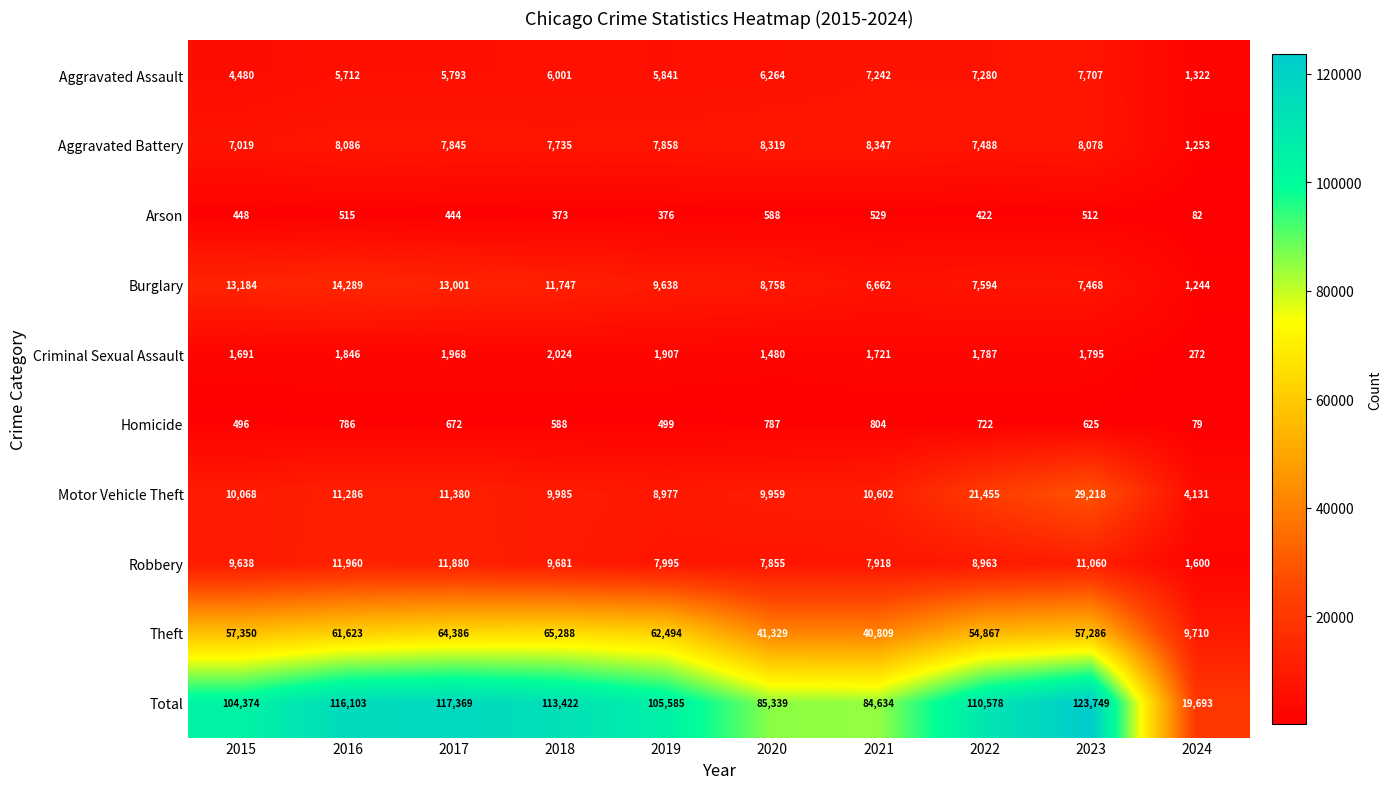

True or false: Aggravated Battery has a value of 8319 at 2020.

True